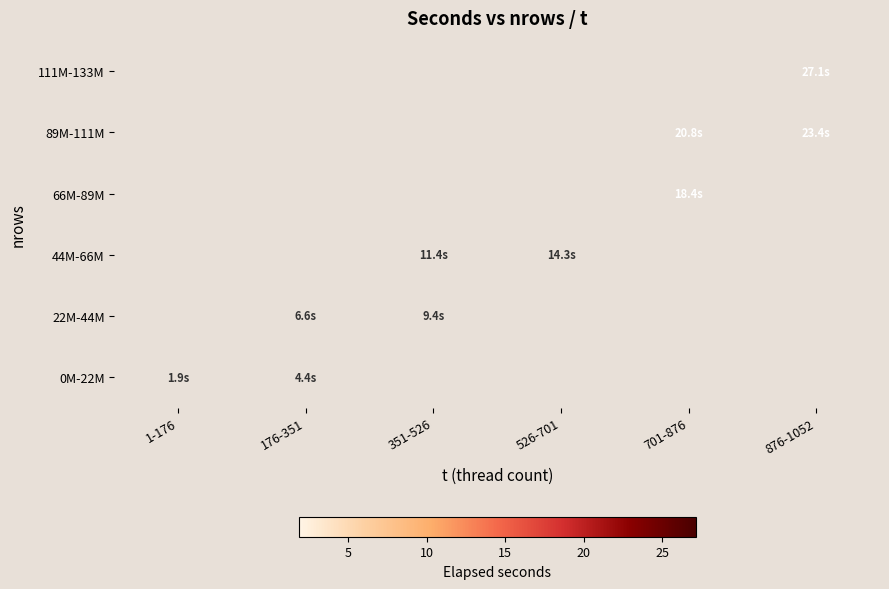

True or false: 66M-89M has a value of 18.4 at 701-876.

True